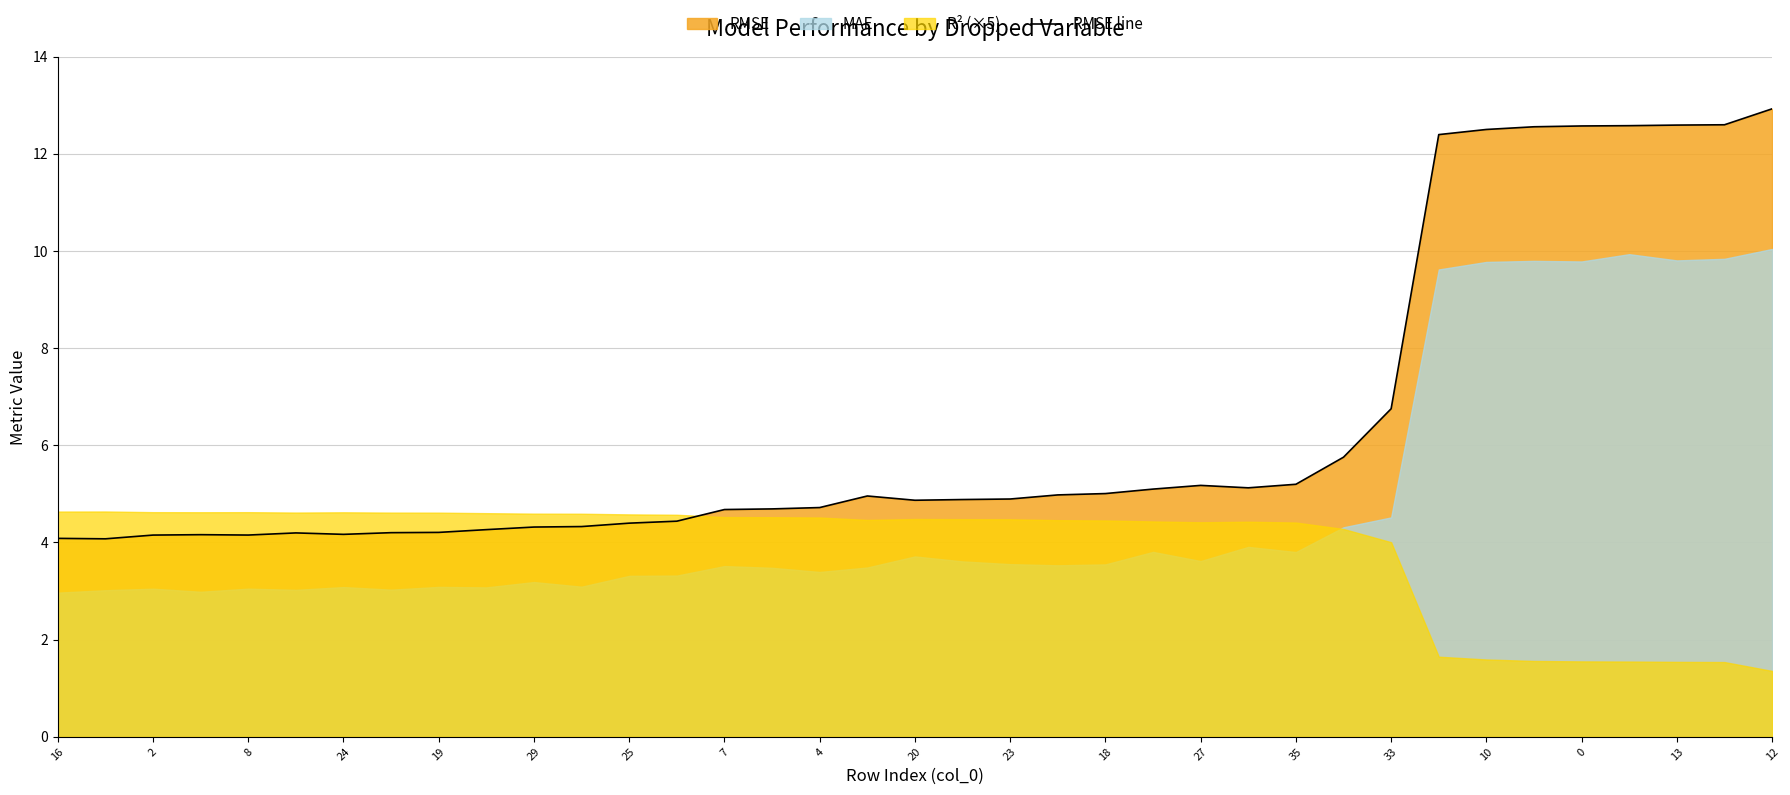

Reading left to right, list all the values displayed in this chart.

4.1	4.1	4.2	4.2	4.2	4.2	4.2	4.2	4.2	4.3	4.3	4.3	4.4	4.4	4.7	4.7	4.7	5.0	4.9	4.9	4.9	5.0	5.0	5.1	5.2	5.1	5.2	5.8	6.8	12.4	12.5	12.6	12.6	12.6	12.6	12.6	12.9